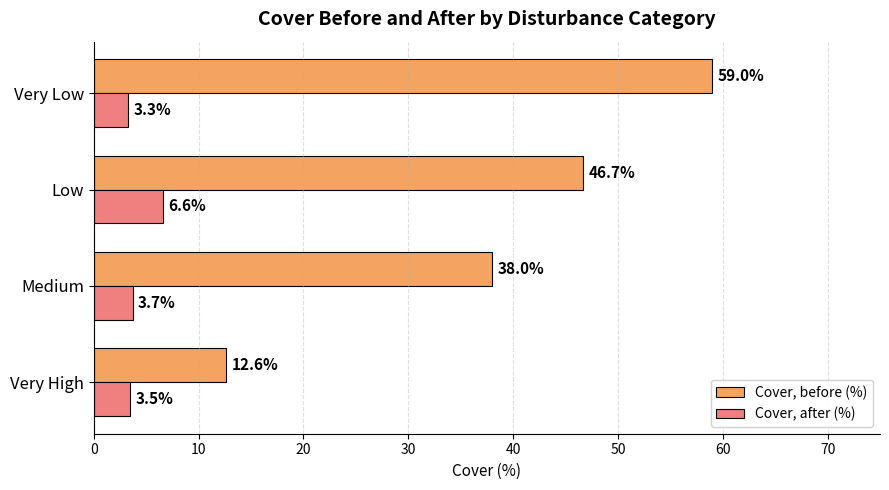

What is the total value across all series at Very Low?

62.3